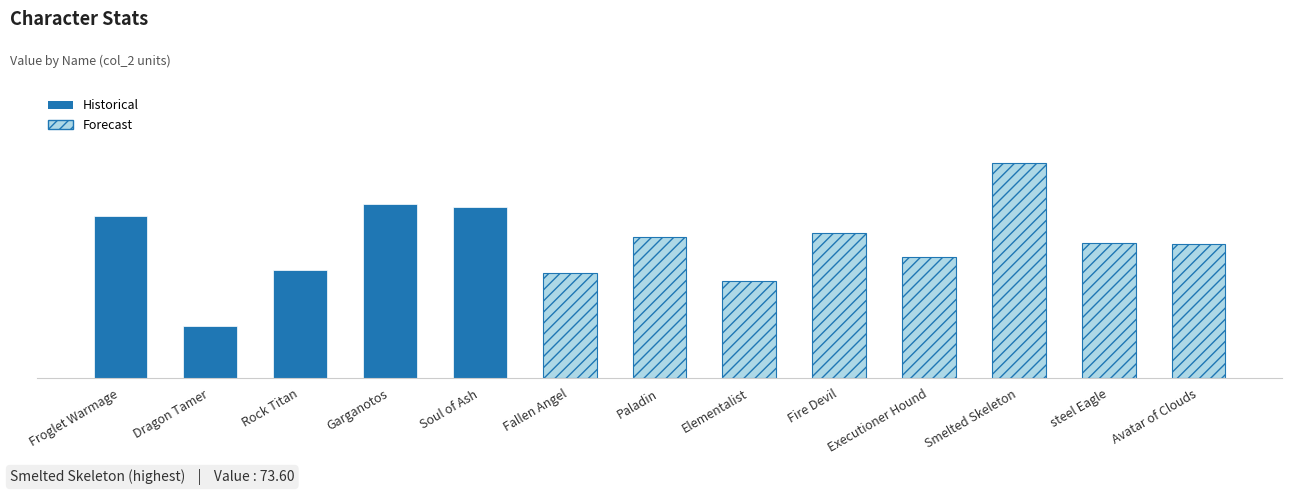

The value at Smelted Skeleton is 73.6. True or false?

True